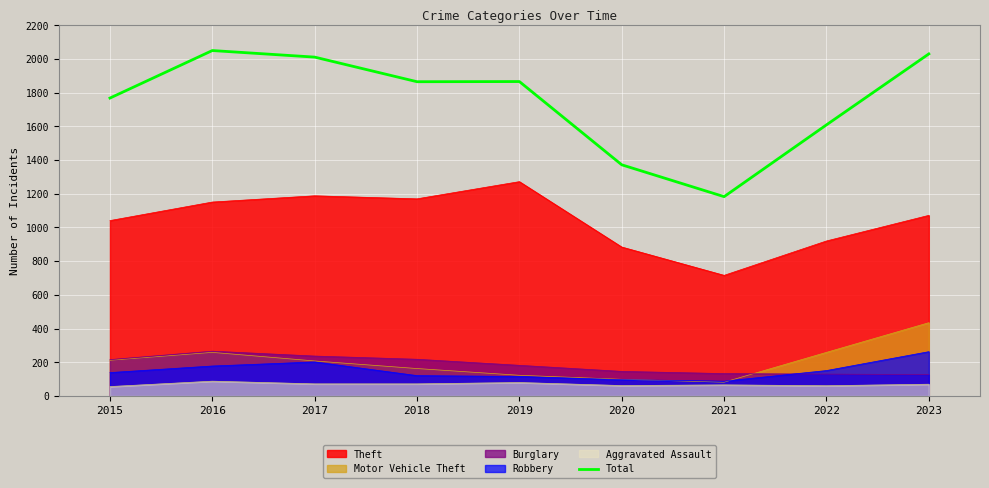

True or false: the data shows 1866 at 2019.

True